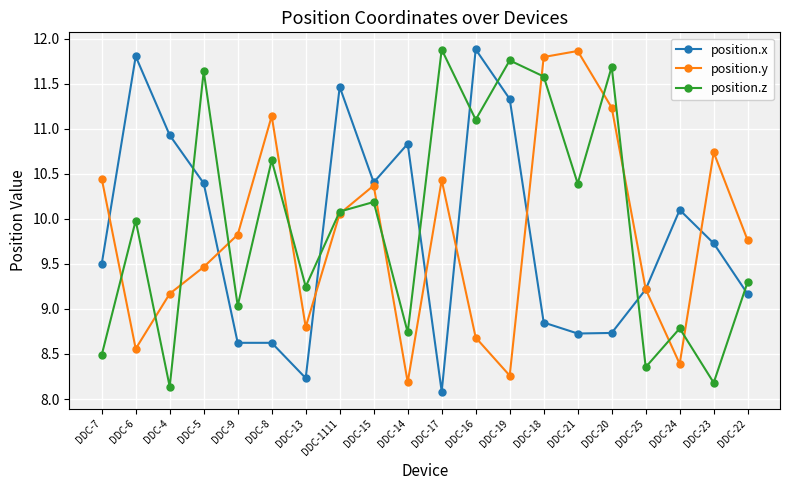

What is the difference between the highest and lowest values at DDC-19?

3.5